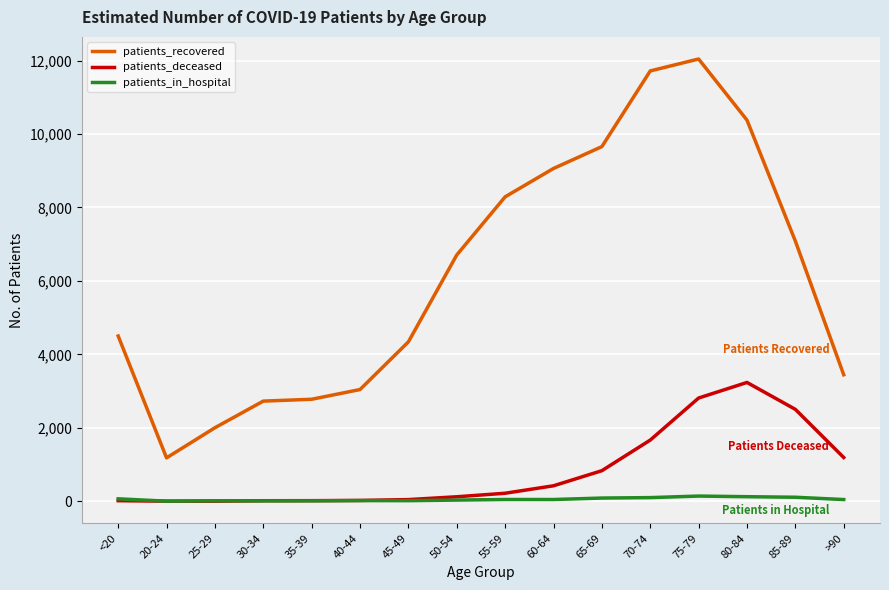

Between 20-24 and 25-29, which series saw the biggest shift?

patients_recovered